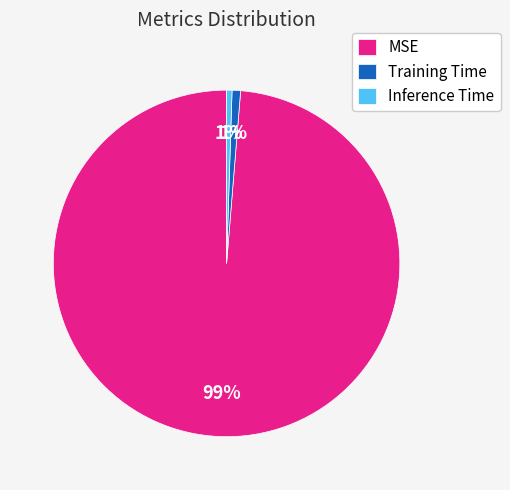

What is the largest slice in the pie chart?

MSE